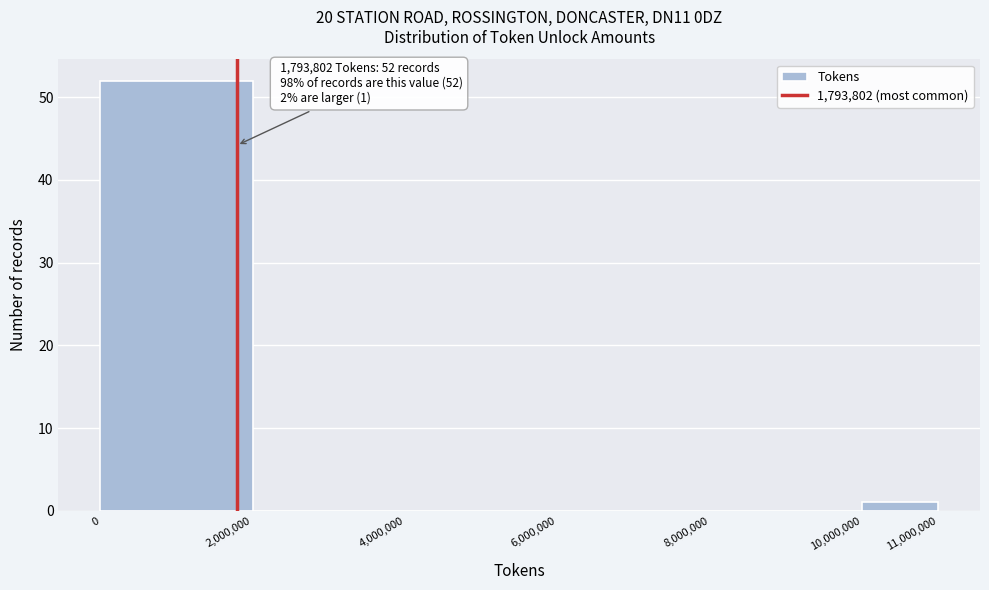

Which range on the x-axis has the tallest bar?

0 to 2,000,000